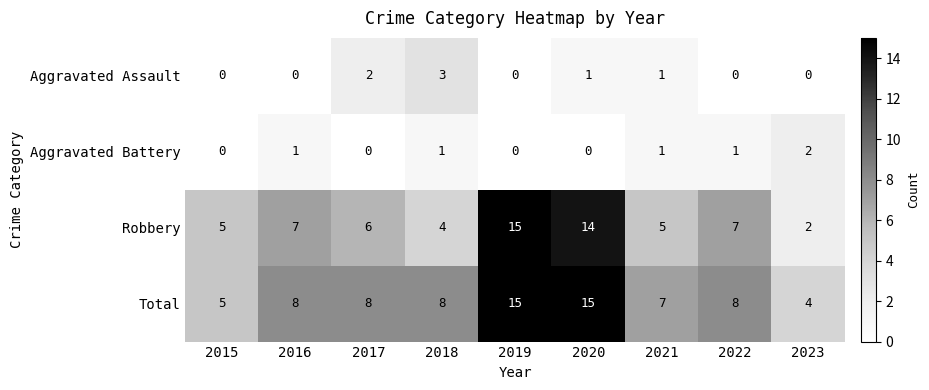

What is the lowest value of the Total series?

4